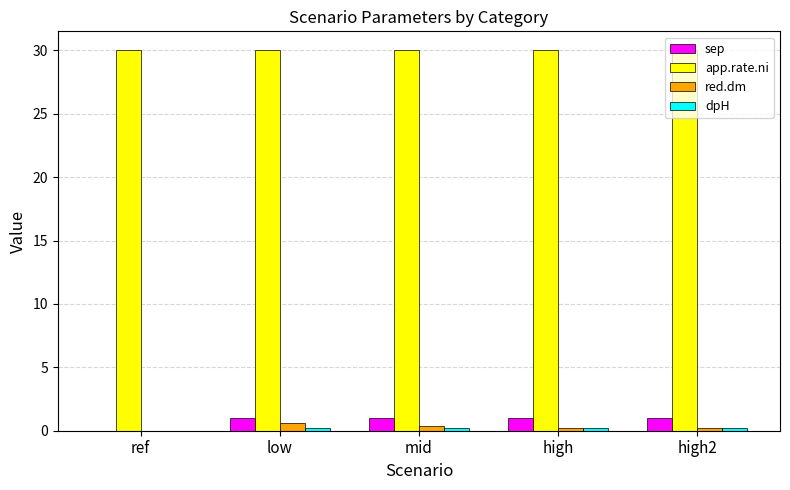

The app.rate.ni series shows 30.0 at high. True or false?

True